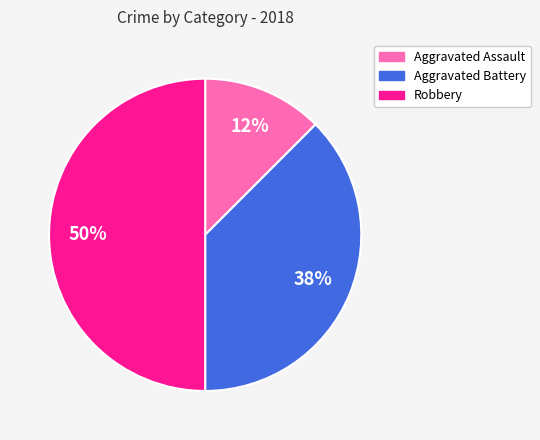

How many slices are in this pie chart?

3